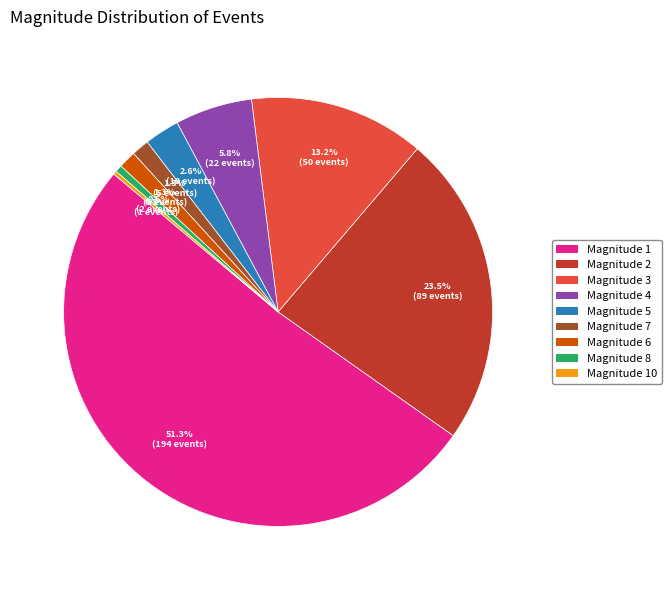

Is there a majority slice in this chart?

Yes